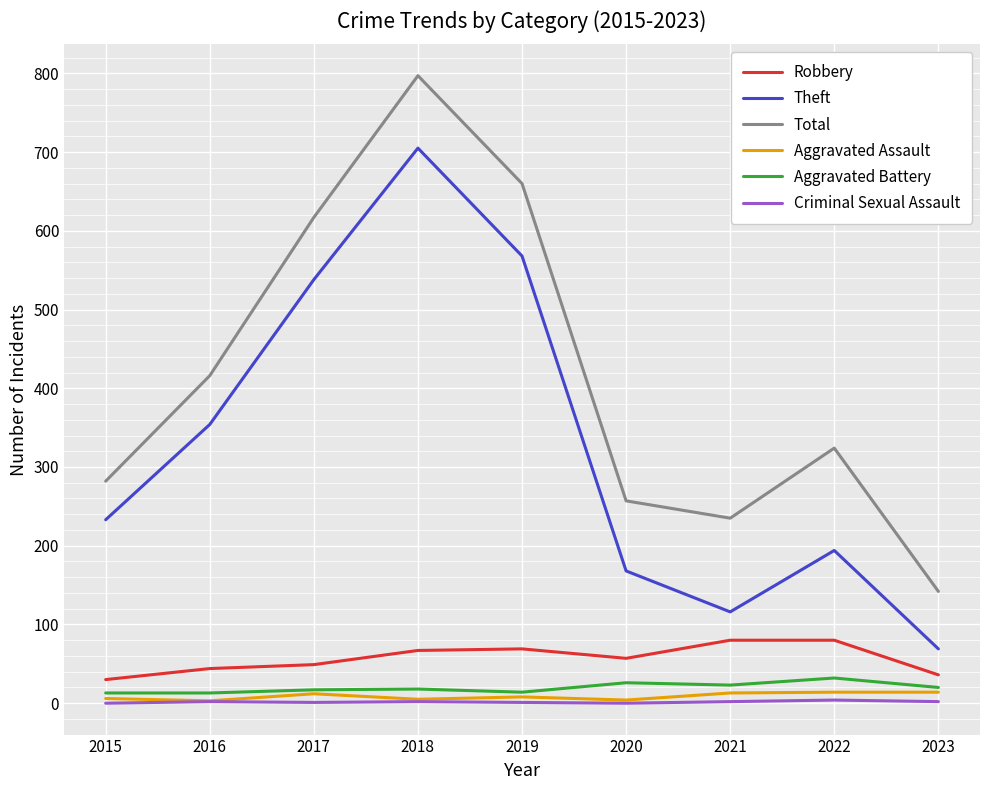

How many categories are shown in the chart?

9